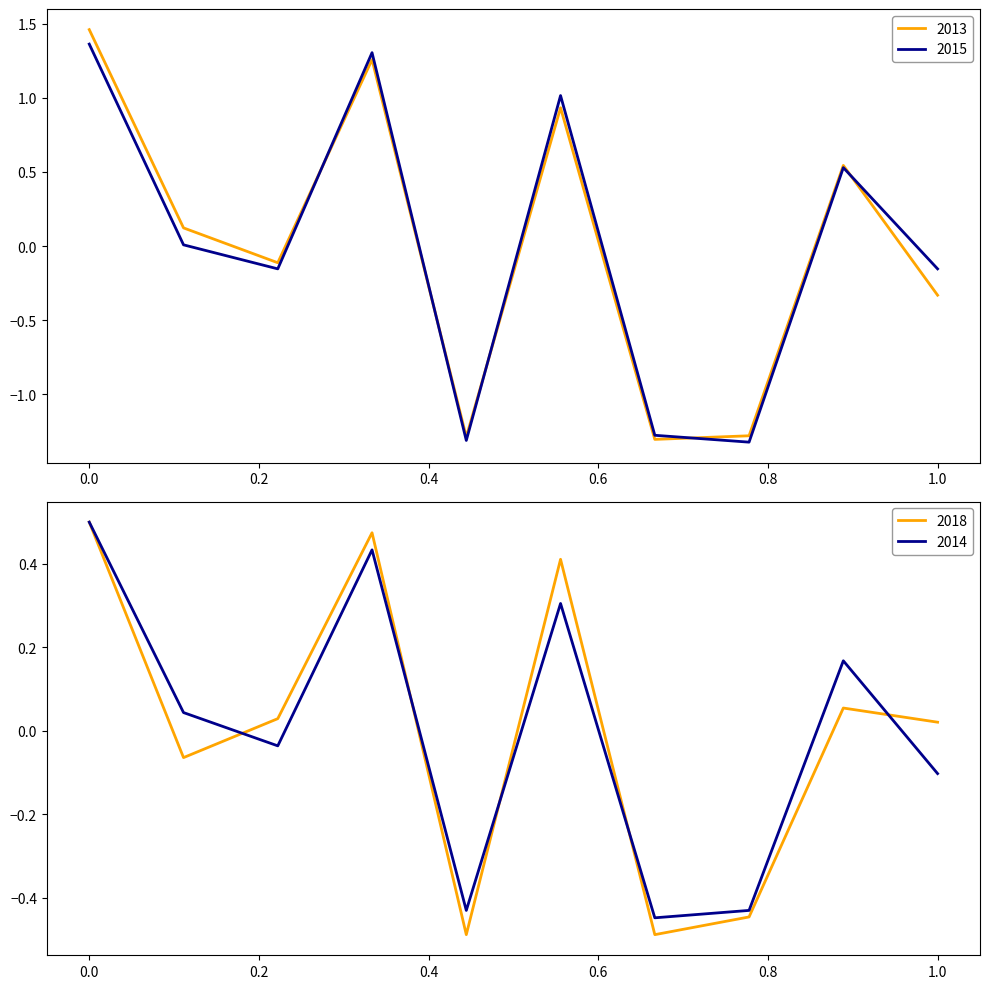

What is the minimum value for 2013?

-1.3